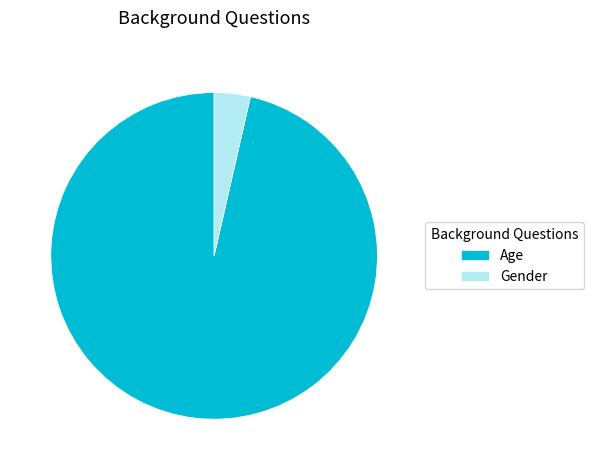

What is the smallest slice in the pie chart?

Gender